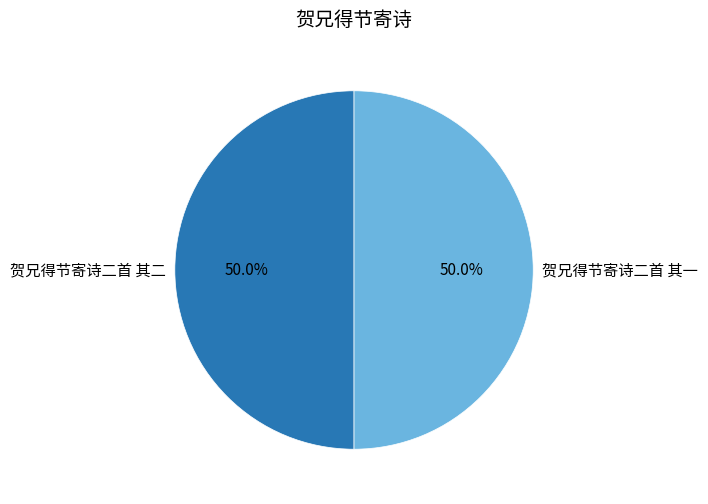

To the nearest percent, what is the average slice percentage?

50%